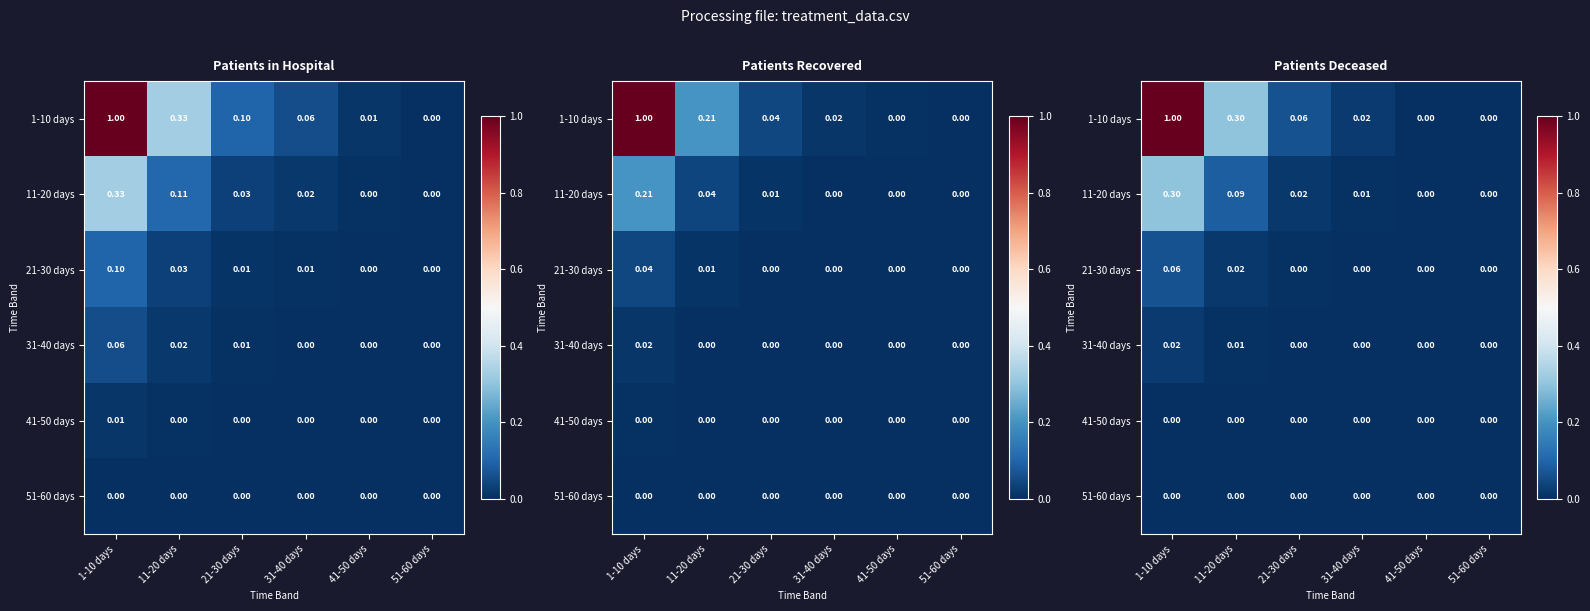

Is it true that 21-30 days equals 0.0 at 1-10 days?

False